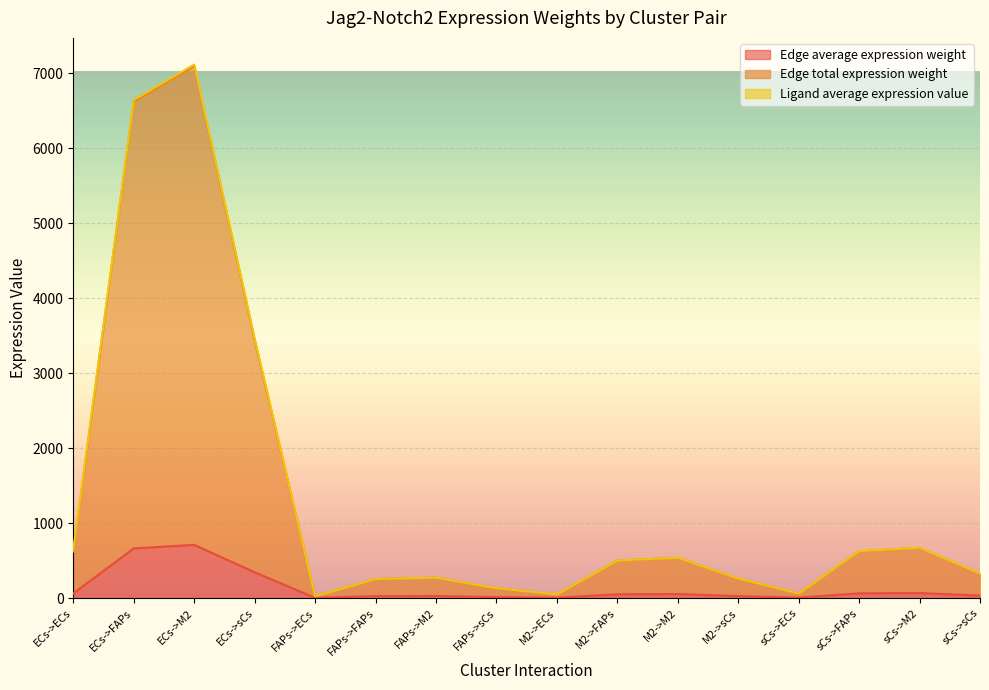

What position from the left is M2->M2?

11